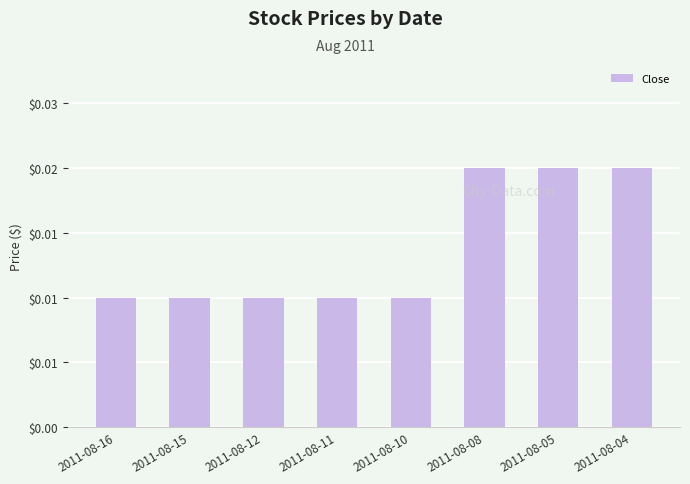

Are the bars horizontal?

No